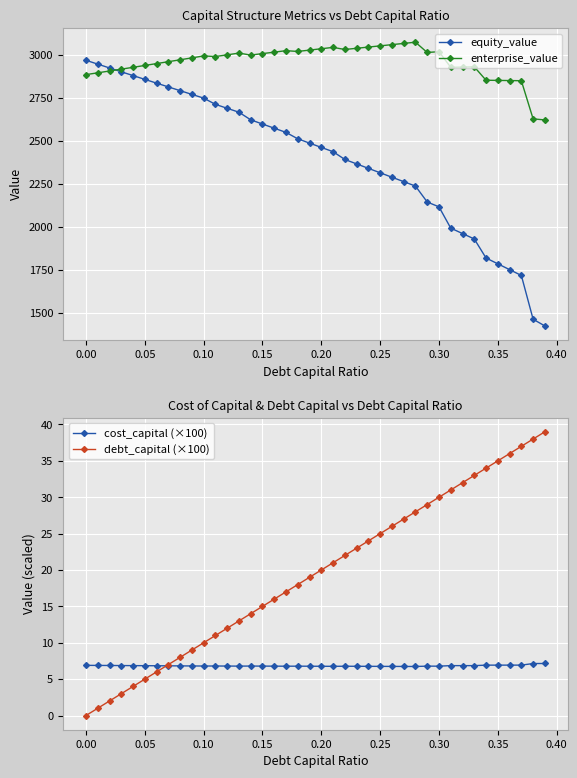

What are all the series names shown in the legend?

equity_value, enterprise_value, cost_capital (×100), debt_capital (×100)